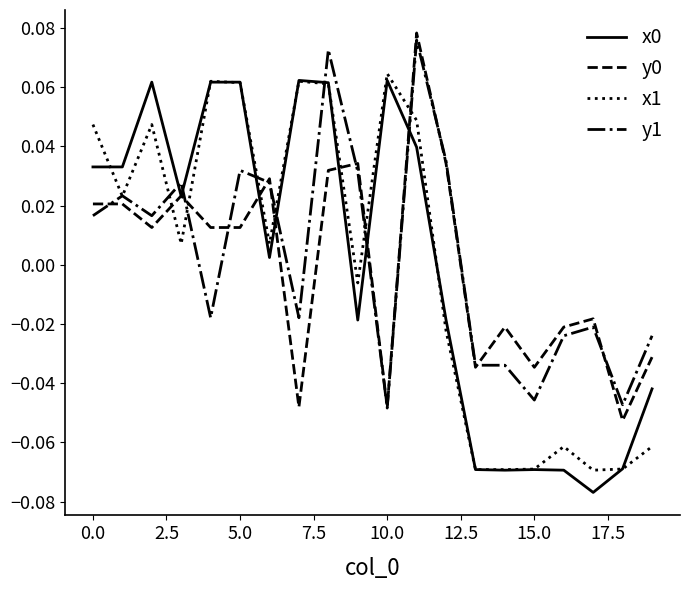

How many values in the x1 series exceed 0?

11